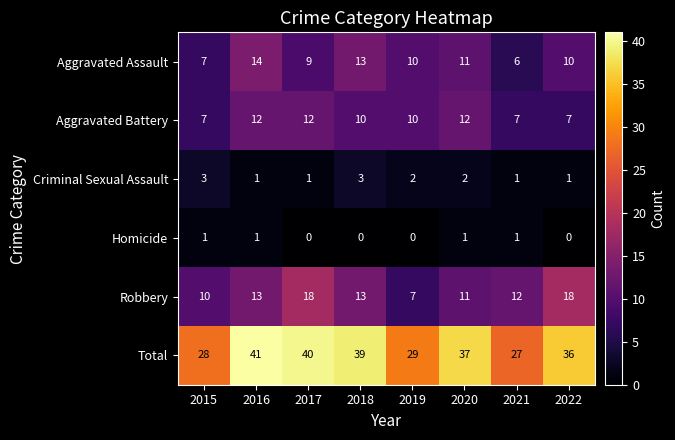

True or false: Homicide has a value of 1 at 2022.

False